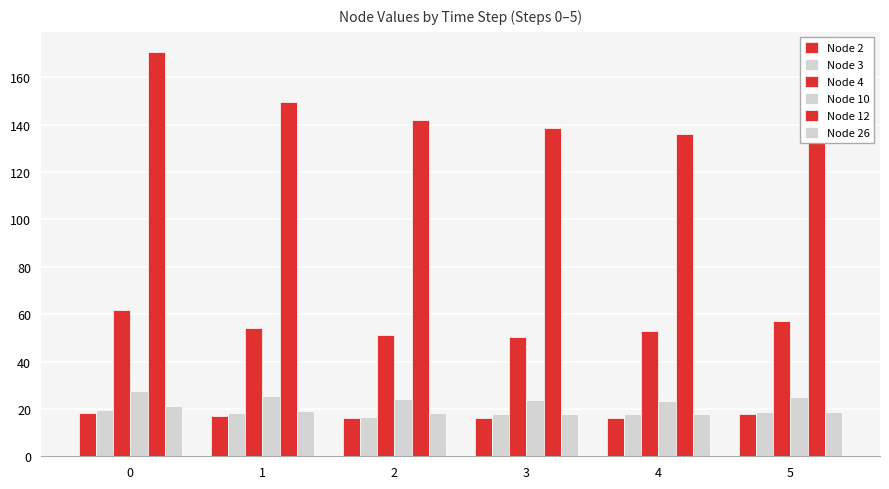

What is the spread (max minus min) of values at 5?

136.7